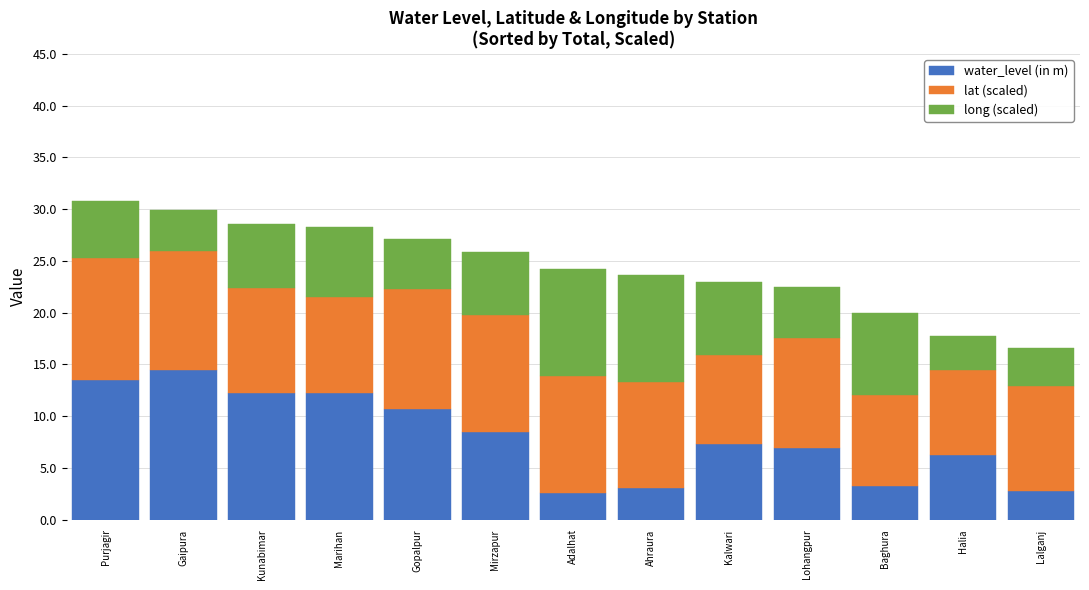

Which category has the highest value in the water_level (in m) series?

Gaipura